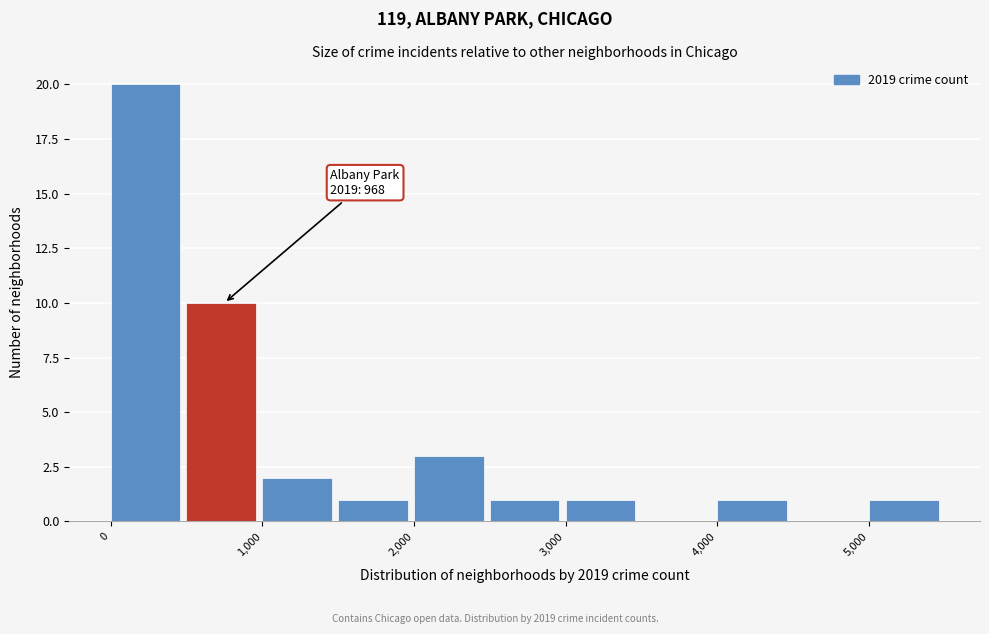

Which range on the x-axis has the tallest bar?

0 to 500